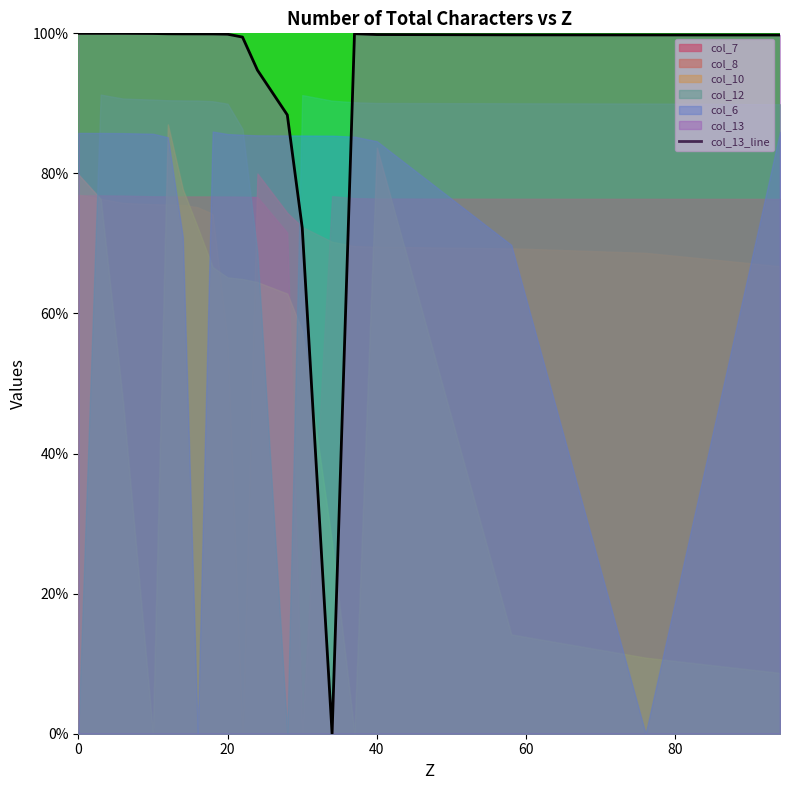

What is the greatest value displayed?

100.0